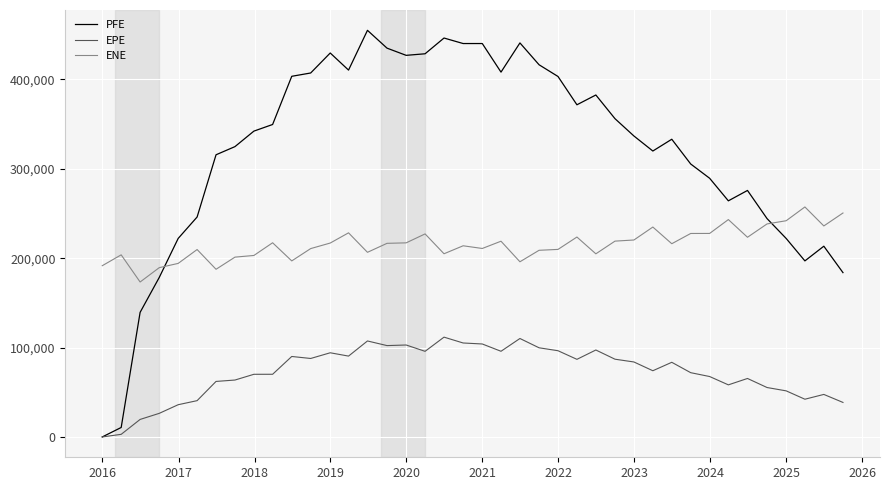

True or false: ENE and EPE cross at least once.

False